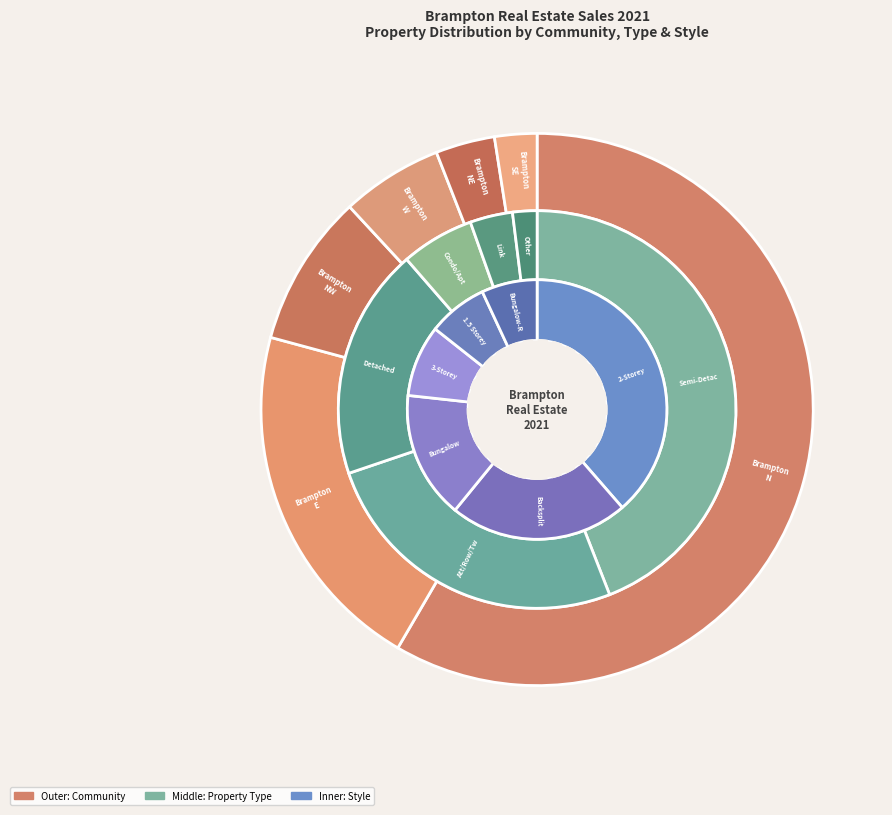

Is it true that Att/Row/Tw is 5% of the pie?

False